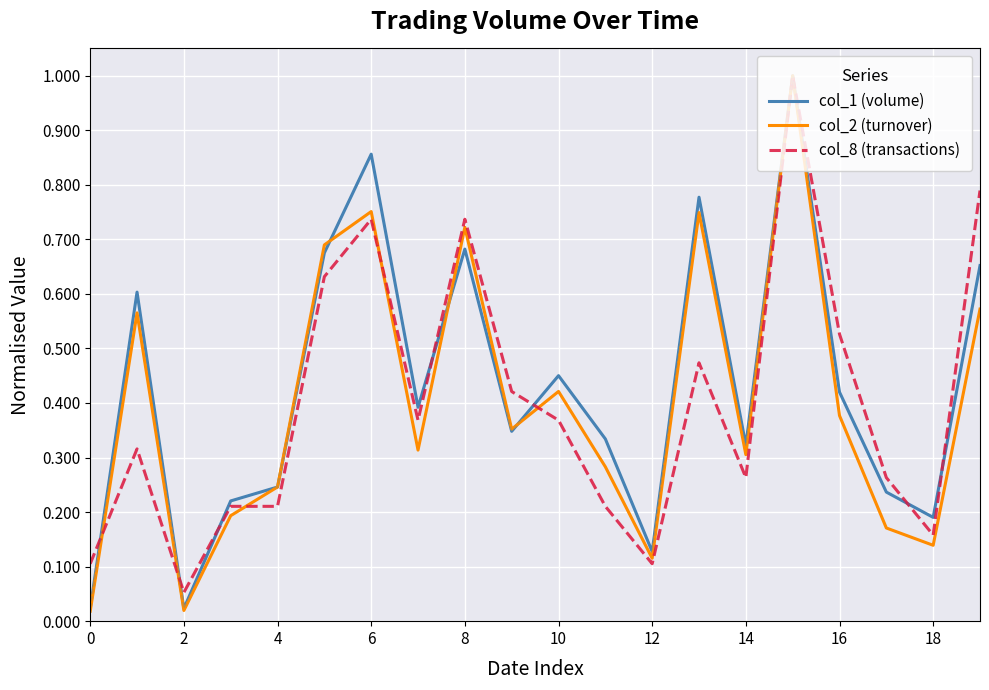

What is the highest value of the col_1 (volume) series?

1.0